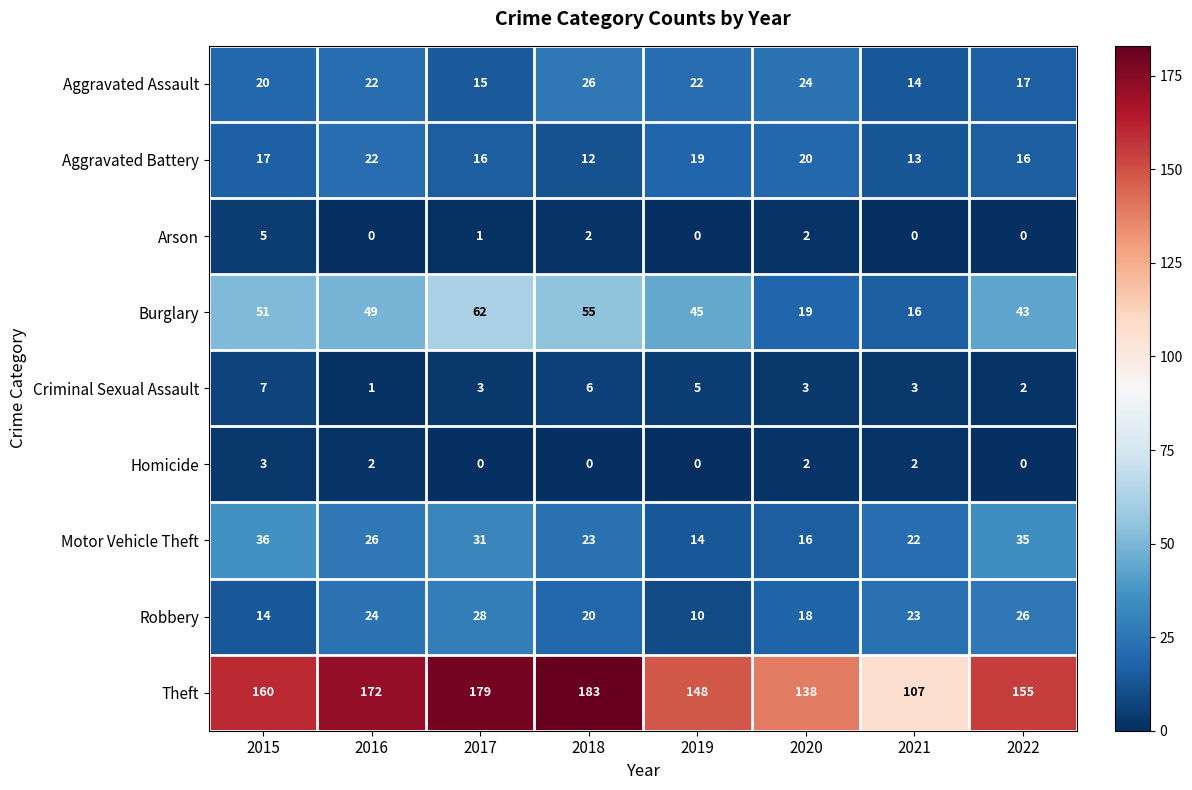

What is the difference between the maximum and second lowest values in the Theft series?

45